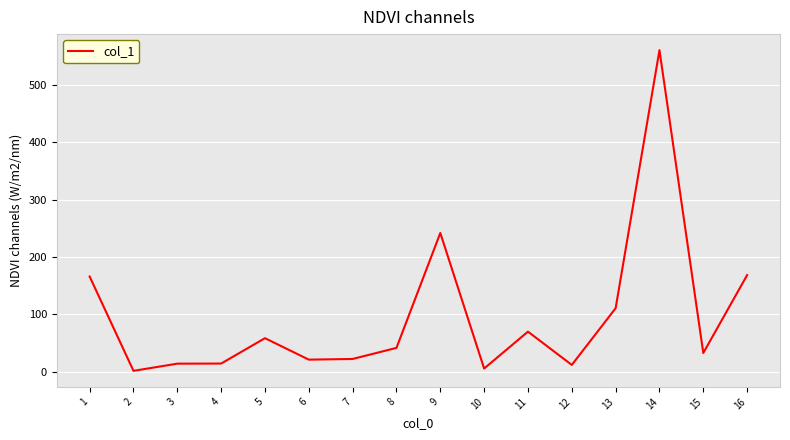

At which category does the data reach its first local valley?

2